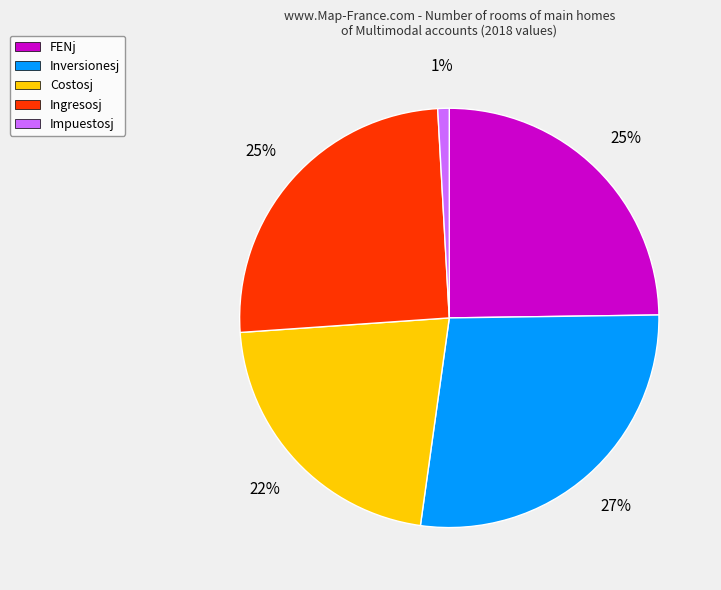

Do Inversionesj and FENj together represent more than half of the pie?

Yes